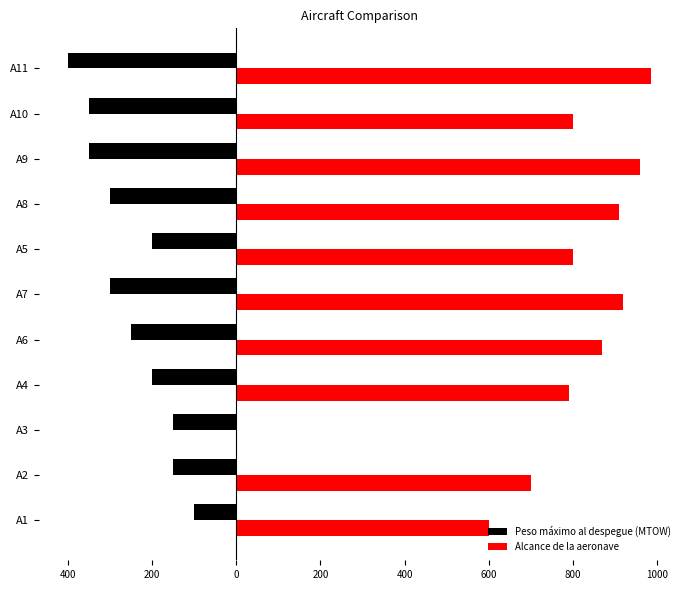

Reading left to right, list all the values displayed in this chart.

Peso máximo al despegue (MTOW): -100	-150	-150	-200	-250	-300	-200	-300	-350	-350	-400
Alcance de la aeronave: 600	700	0	790	870	920	800	910	960	800	985